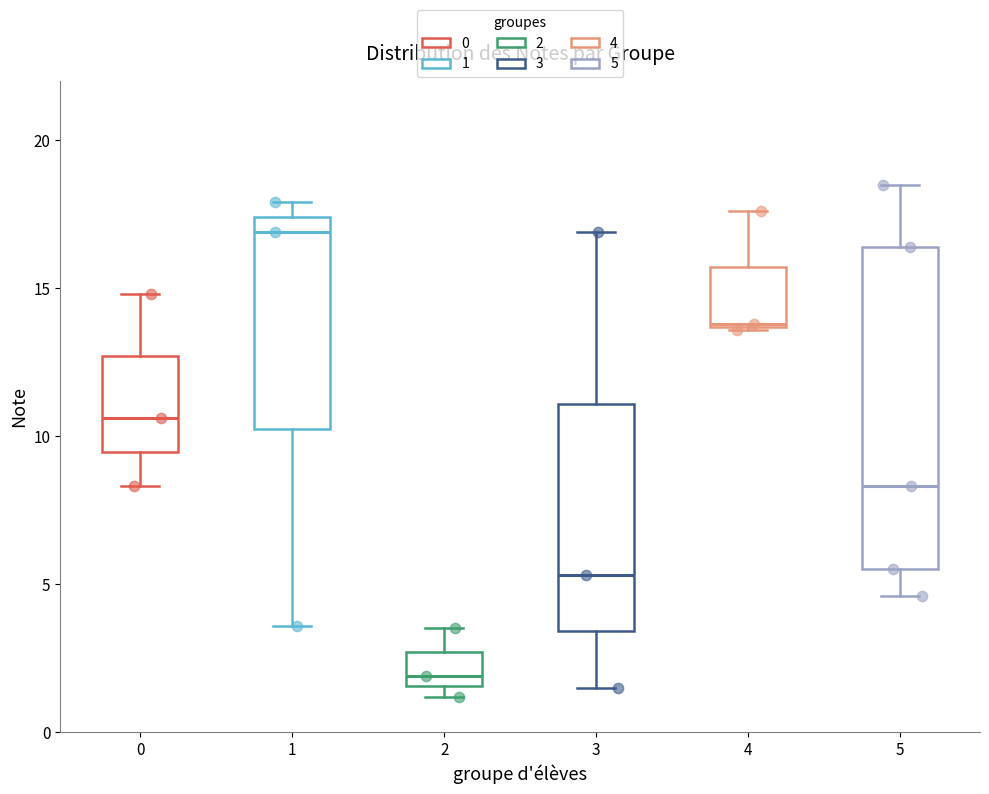

Which box's median line is the highest?

1